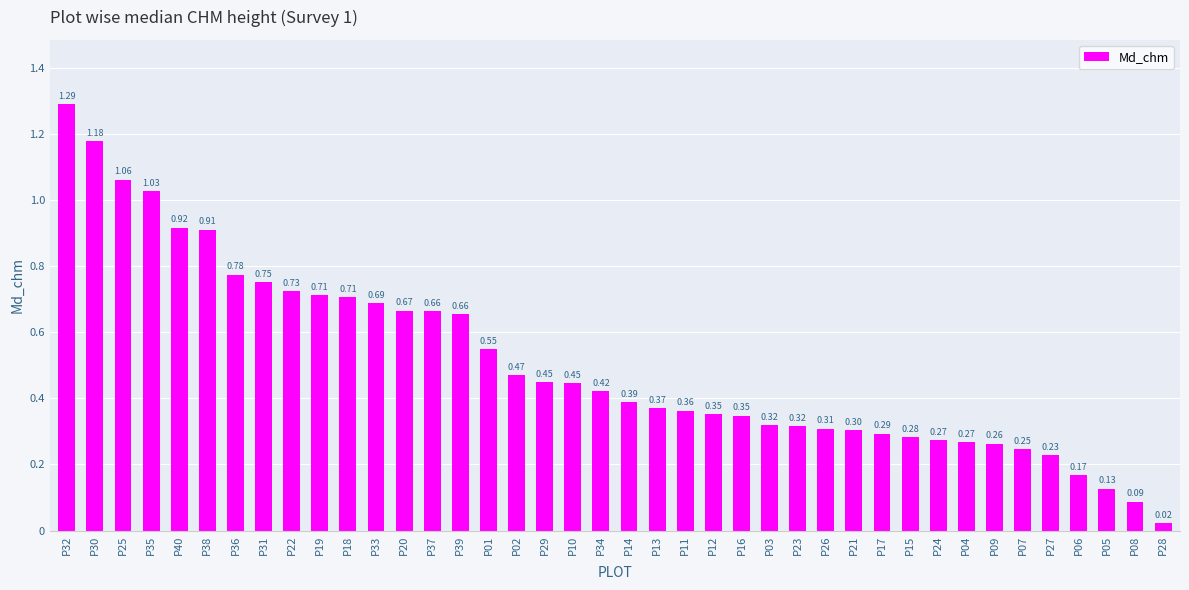

Between P37 and P25, which is larger?

P25